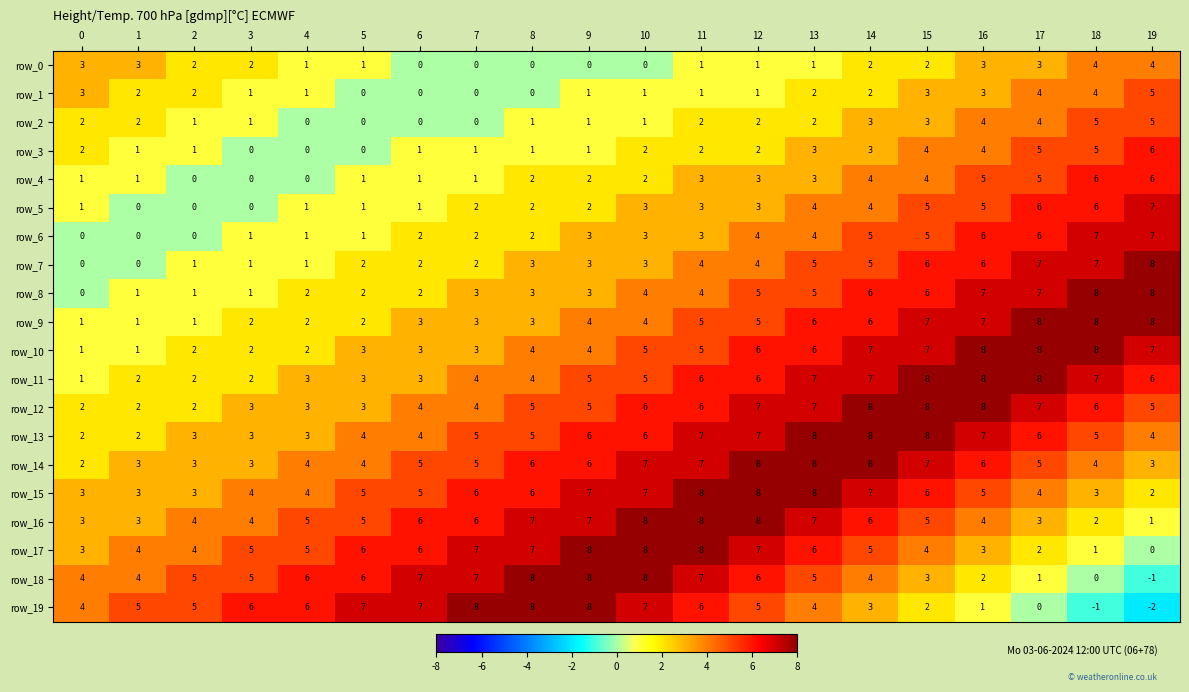

At how many categories does at least one series exceed 3?

20